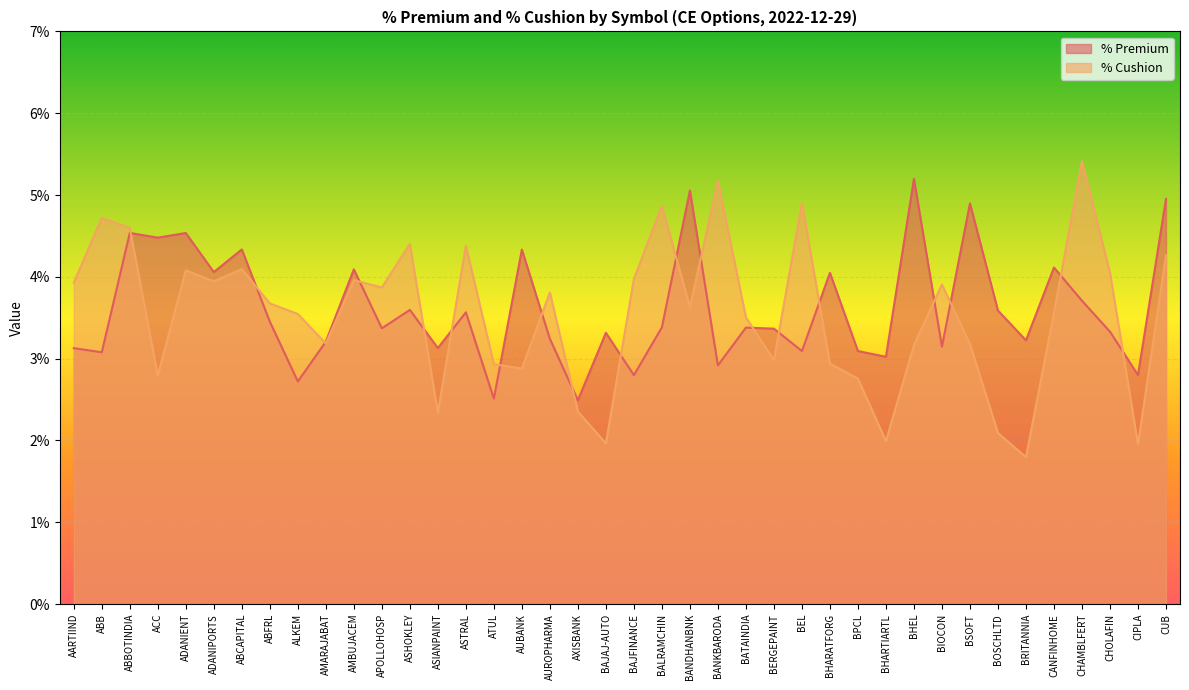

Reading right to left, what are all the values shown in this chart?

% Premium: 0.0	0.0	0.0	0.0	0.0	0.0	0.0	0.0	0.0	0.1	0.0	0.0	0.0	0.0	0.0	0.0	0.0	0.1	0.0	0.0	0.0	0.0	0.0	0.0	0.0	0.0	0.0	0.0	0.0	0.0	0.0	0.0	0.0	0.0	0.0	0.0	0.0	0.0	0.0	0.0
% Cushion: 0.0	0.0	0.0	0.1	0.0	0.0	0.0	0.0	0.0	0.0	0.0	0.0	0.0	0.0	0.0	0.0	0.1	0.0	0.0	0.0	0.0	0.0	0.0	0.0	0.0	0.0	0.0	0.0	0.0	0.0	0.0	0.0	0.0	0.0	0.0	0.0	0.0	0.0	0.0	0.0